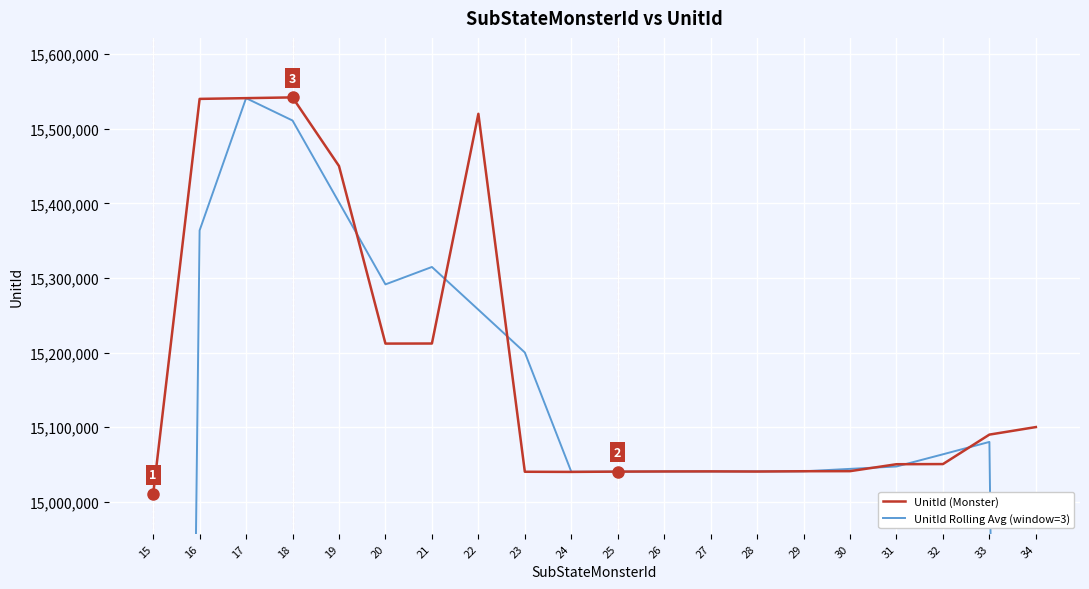

List the labels in order of UnitId Rolling Avg (window=3) value, smallest first.

34, 15, 24, 25, 26, 27, 28, 29, 30, 31, 32, 33, 23, 22, 20, 21, 16, 19, 18, 17